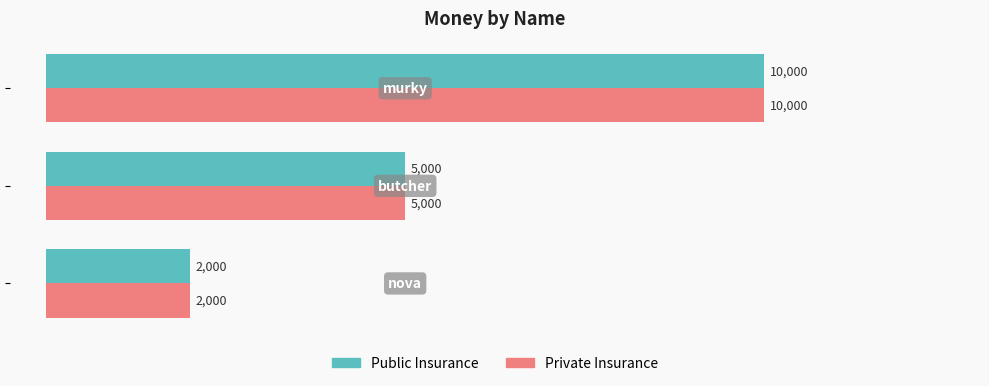

What is the average value of the Public Insurance series?

5667